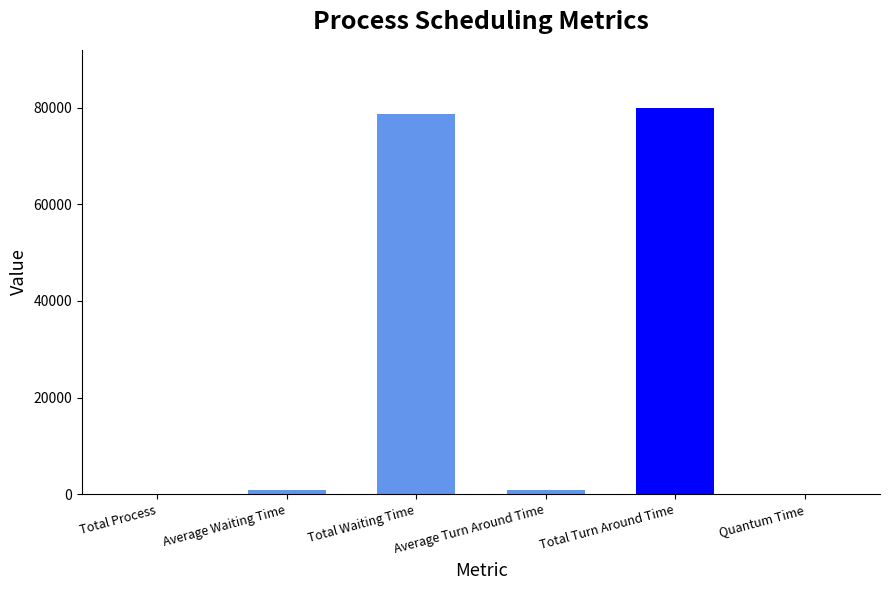

What is the sum of all values?

160390.9